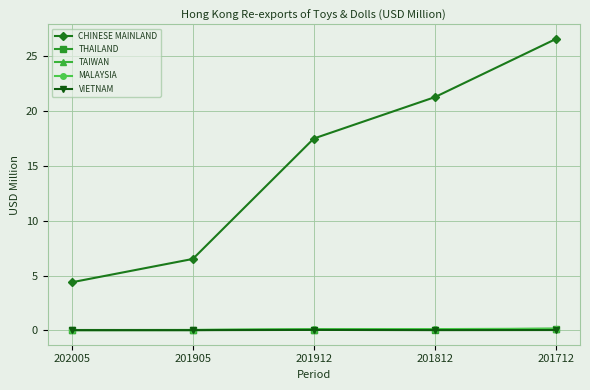

After their last crossing, which series has the higher values: MALAYSIA or THAILAND?

MALAYSIA